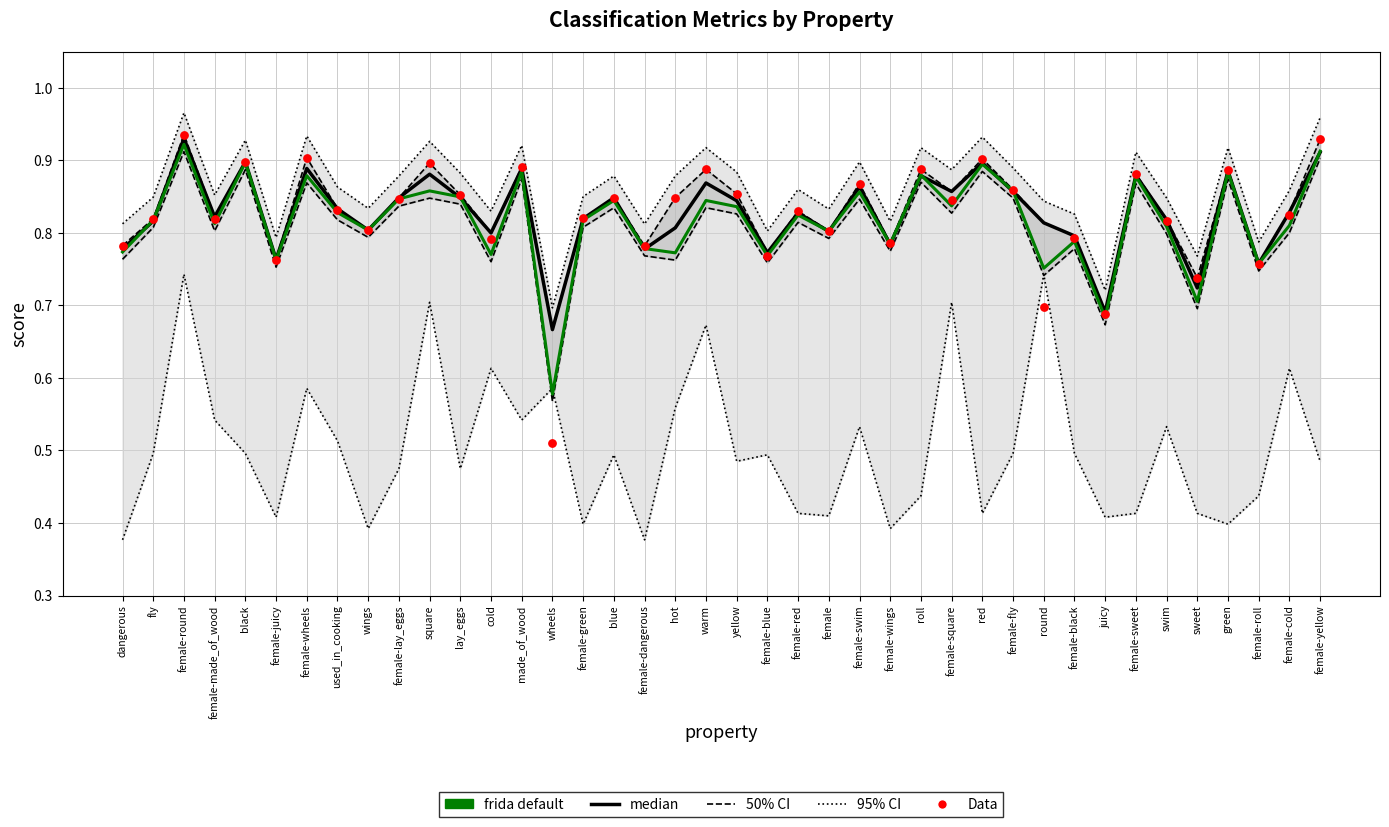

At how many categories does at least one series exceed 0?

40